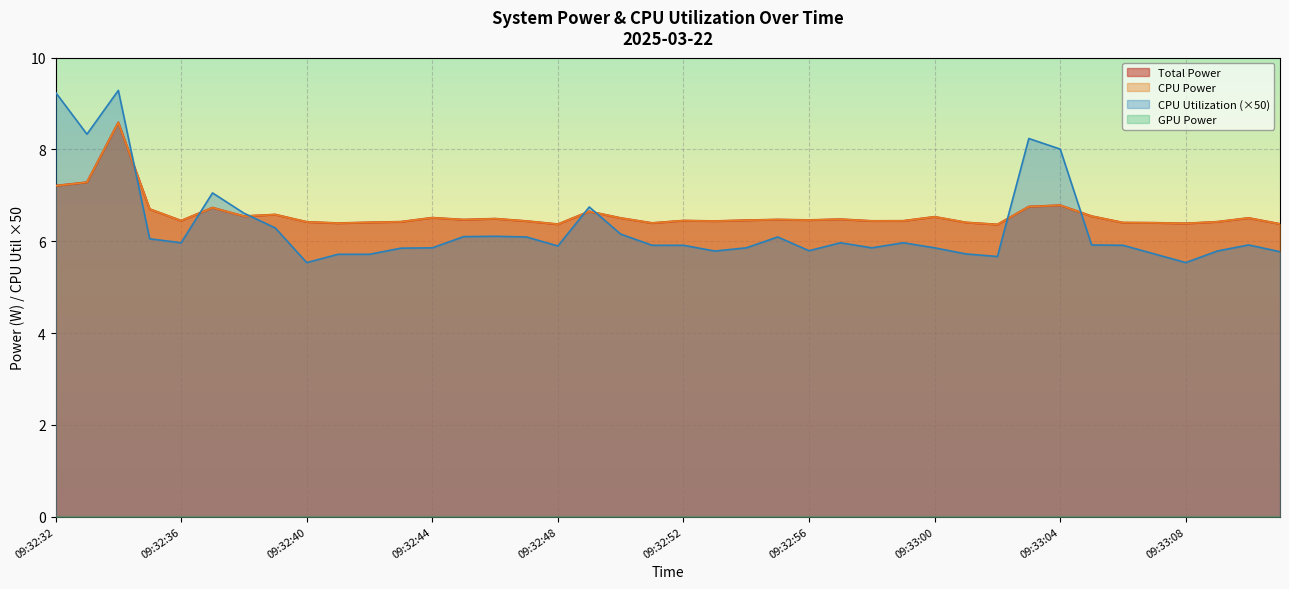

Does the chart display data point markers on the line(s)?

No